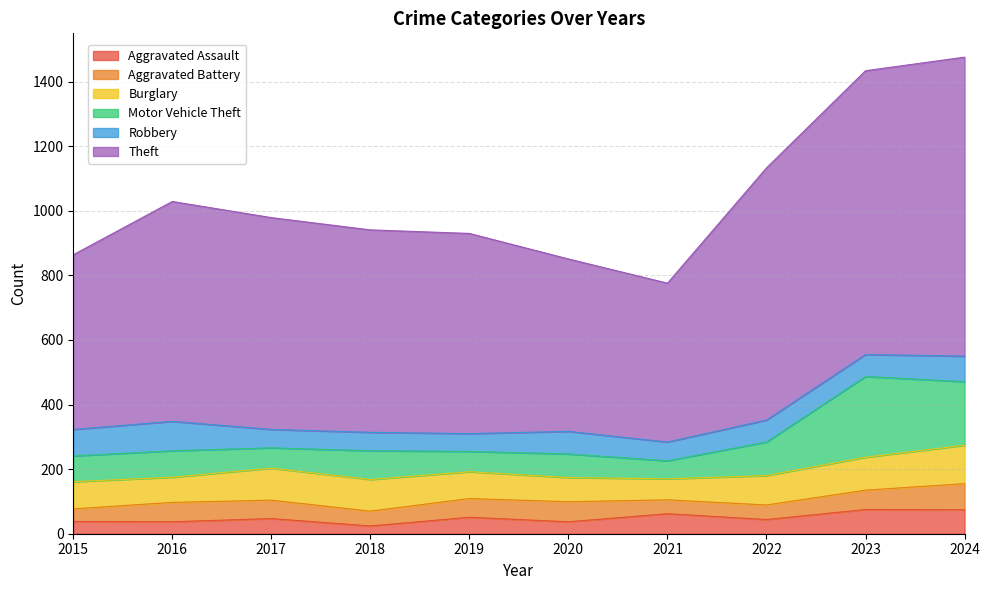

Rank the series at 2022 from highest to lowest value.

Theft, Motor Vehicle Theft, Burglary, Robbery, Aggravated Battery, Aggravated Assault